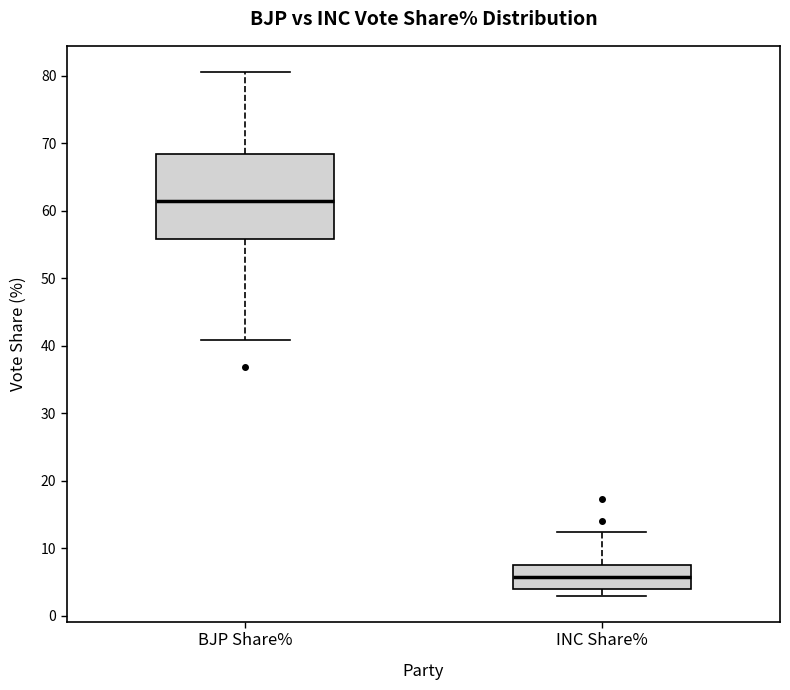

Where does the upper whisker of the box for INC Share% end on the y-axis? The values are not printed on the chart, so give them approximately, as read against the axis.

12